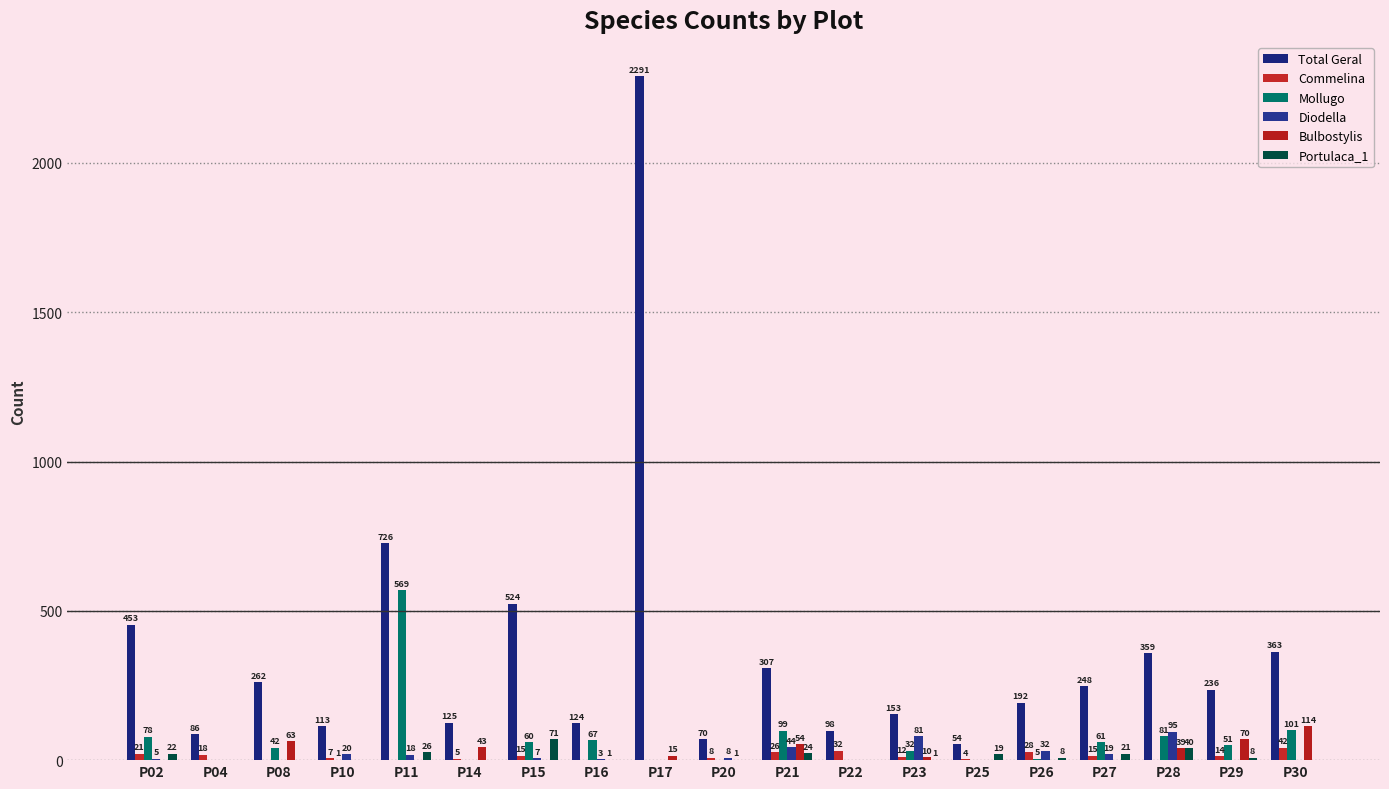

Which series changed the most between P11 and P26?

Mollugo